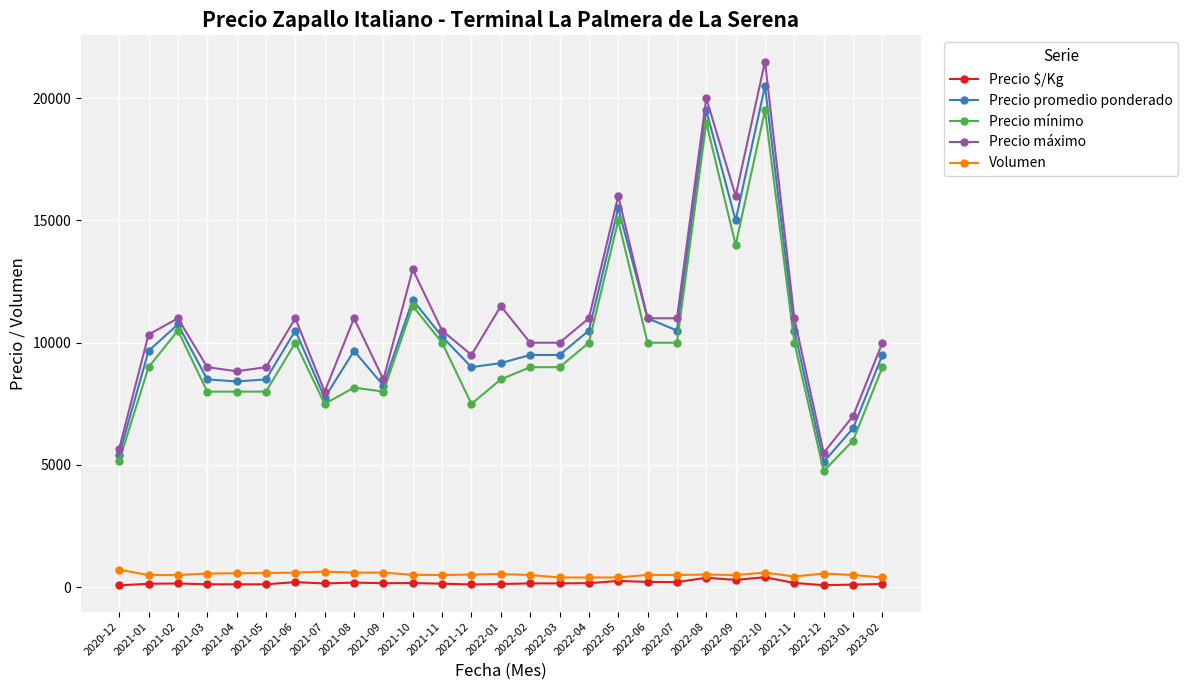

Which series has the largest total across all categories?

Precio máximo